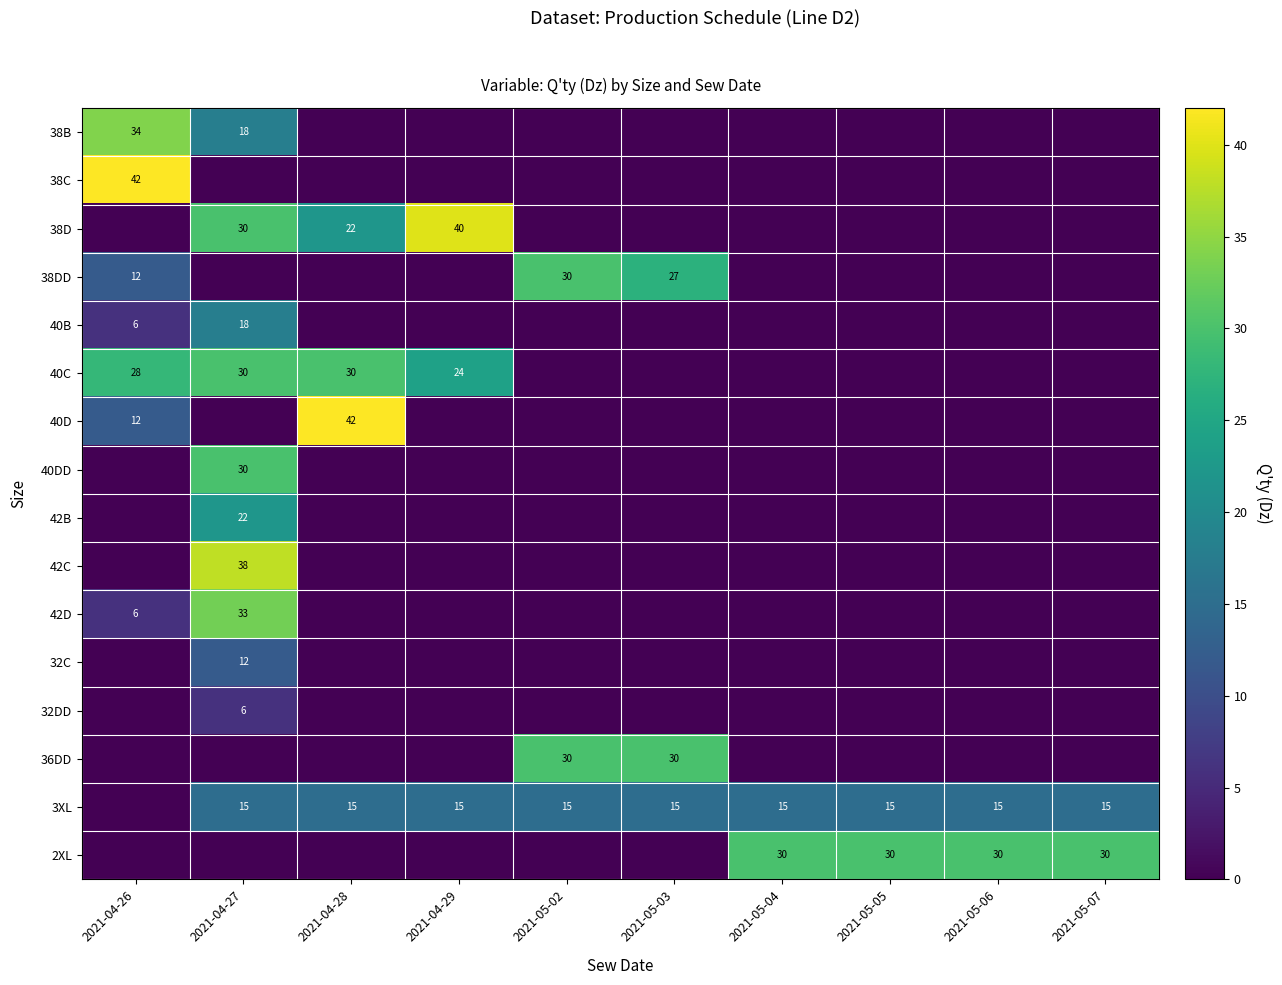

Is it true that 36DD equals 21 at 2021-05-02?

False